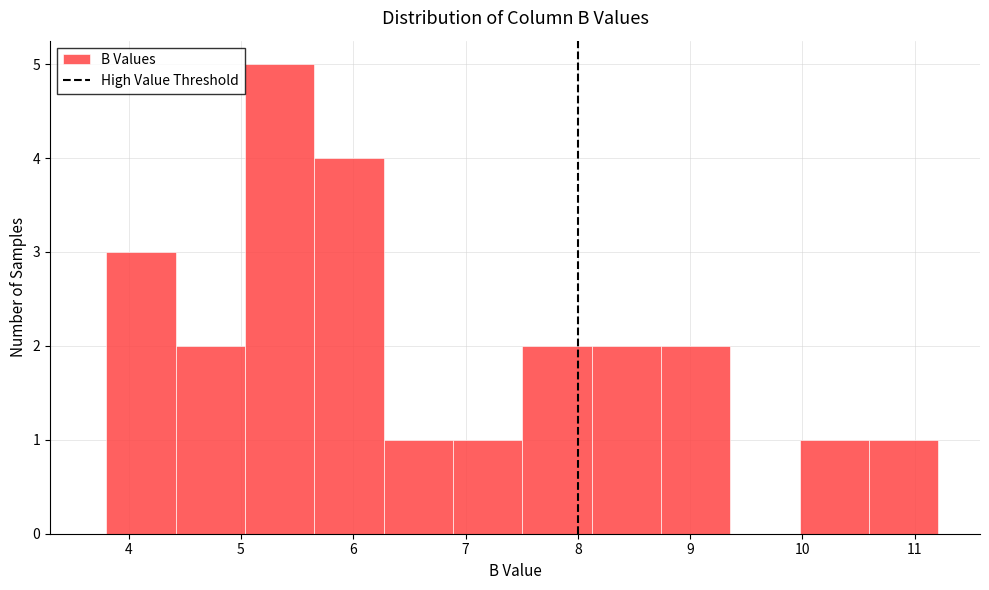

What is the height of the bar covering 8.1 to 8.7 on the x-axis? Neither the bar edges nor the heights are printed on the chart, so give them approximately, as read against the axes.

2